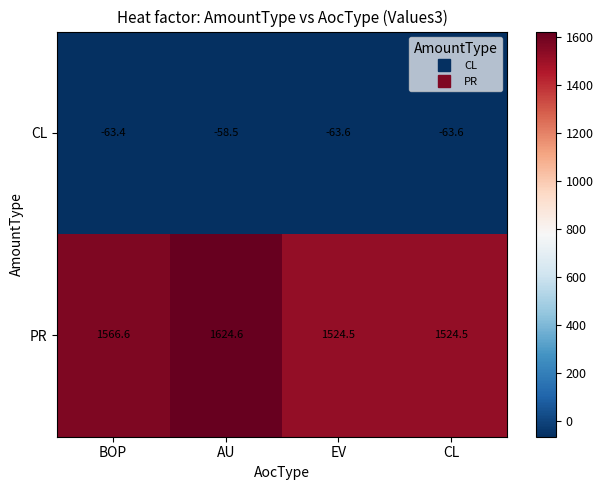

Read the PR value at CL.

1524.5